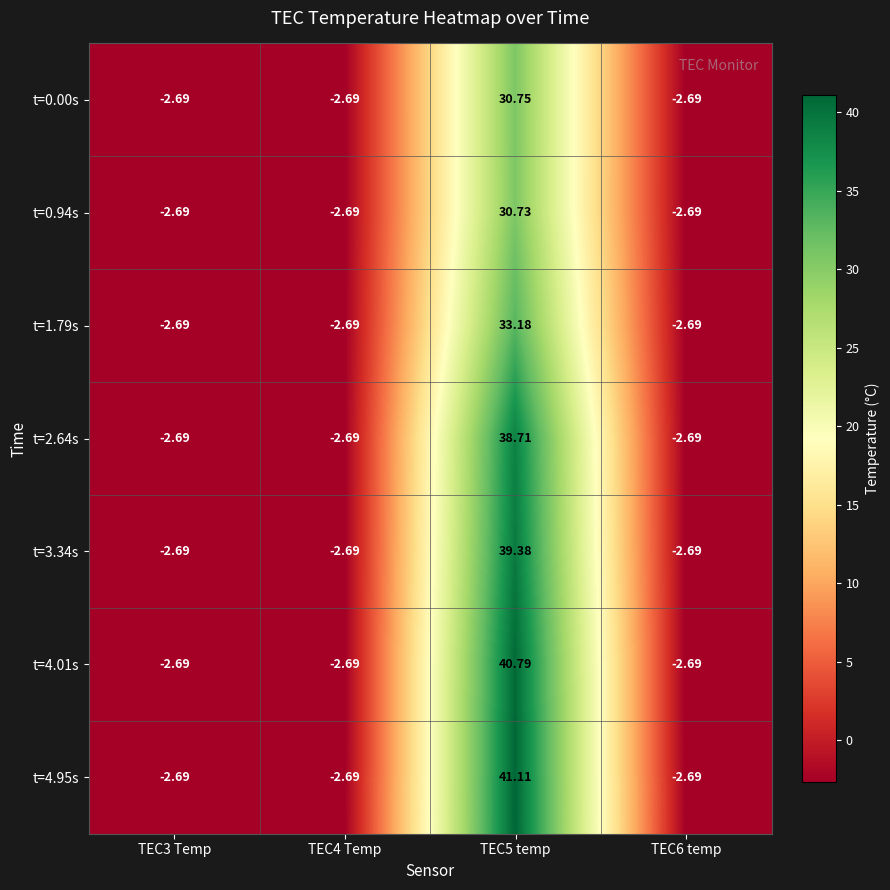

How many data points in t=0.94s are above -2?

1